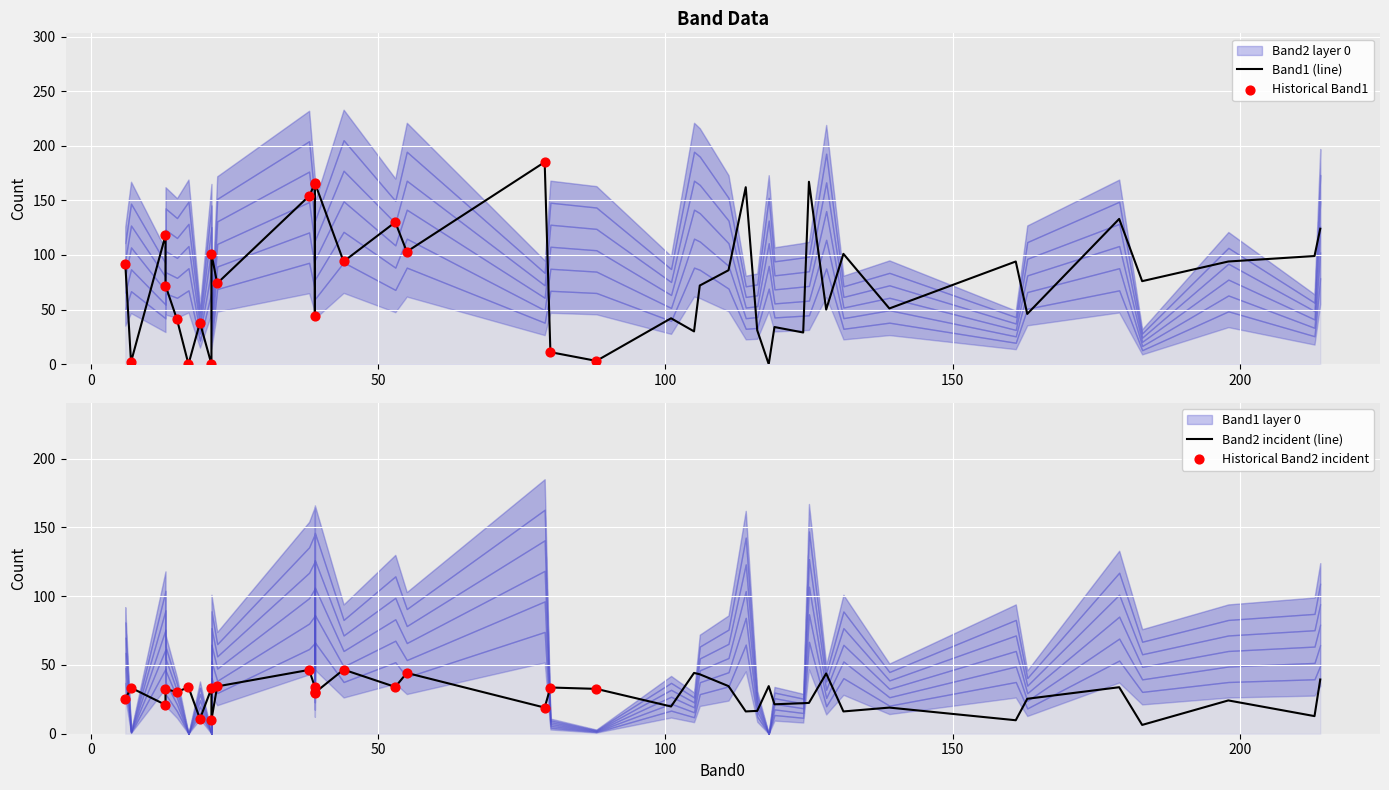

Which series contains the highest Y value?

Band2